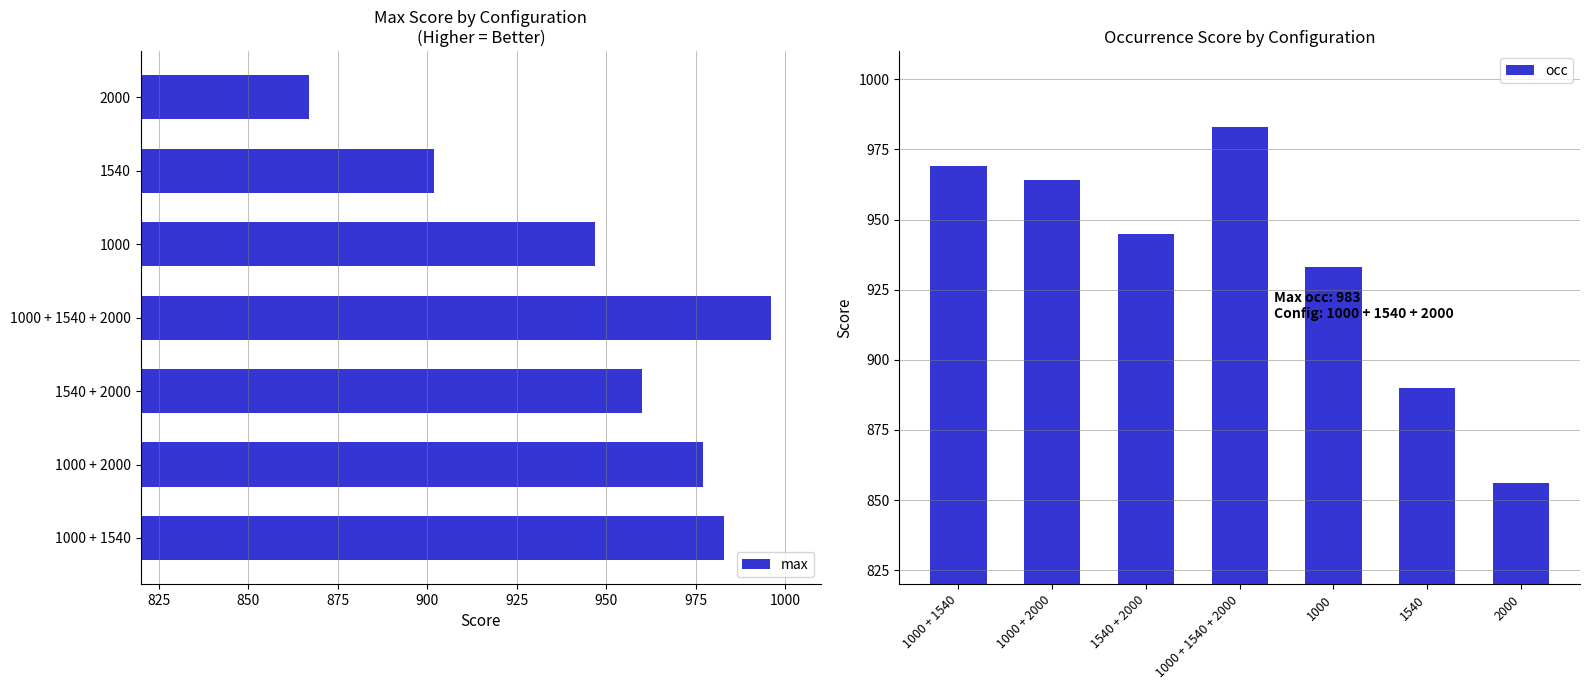

The max series shows 1432 at 1540. True or false?

False